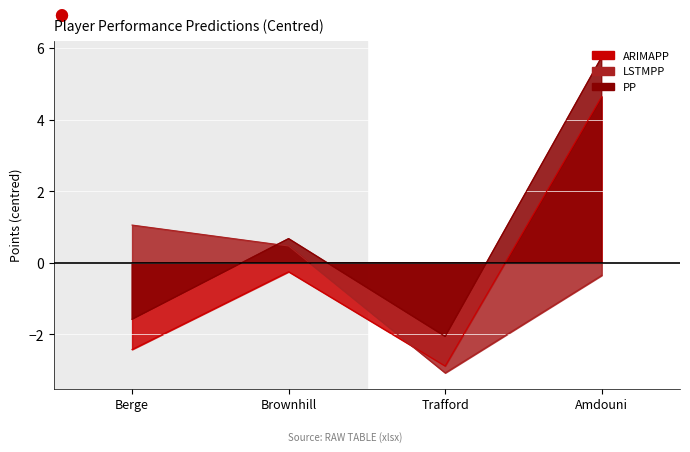

Between which two adjacent categories do PP and LSTMPP first intersect?

Berge and Brownhill